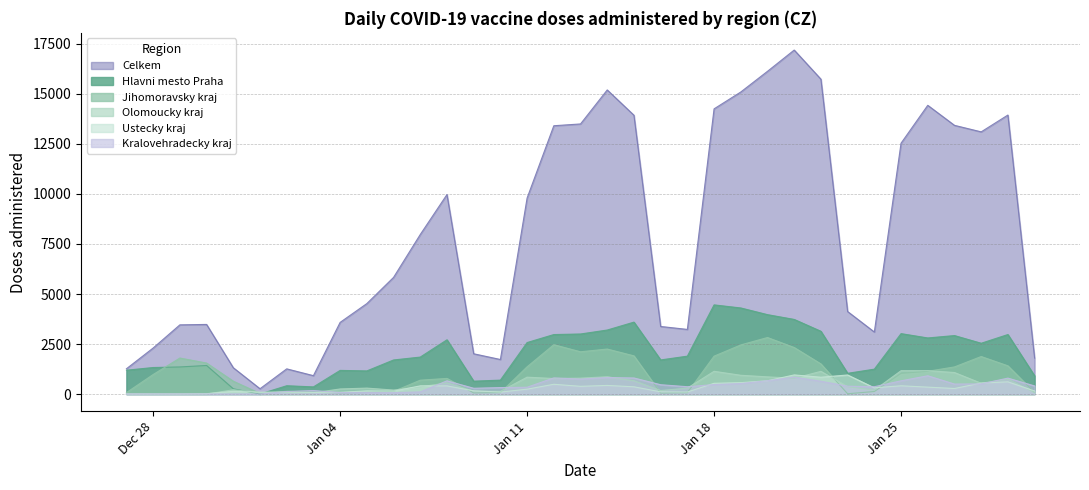

What is the label of the 4th point from the left?

30.12.2020